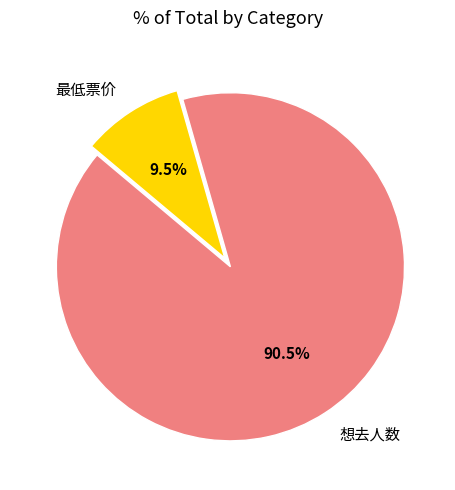

To the nearest percent, what is the difference between the 想去人数 and 最低票价 slice percentages?

81%